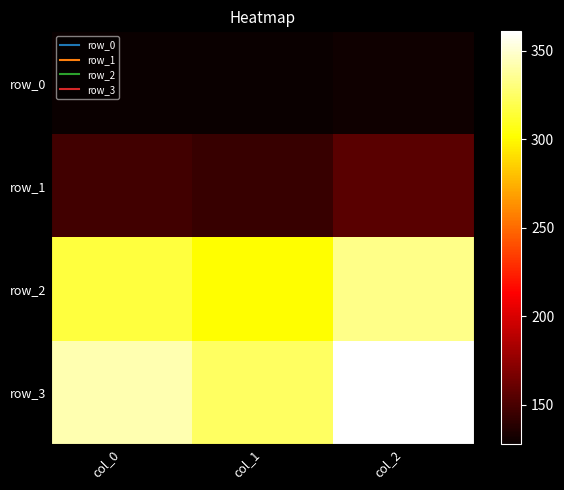

Count the row_2 values in the range 301 to 333.

3